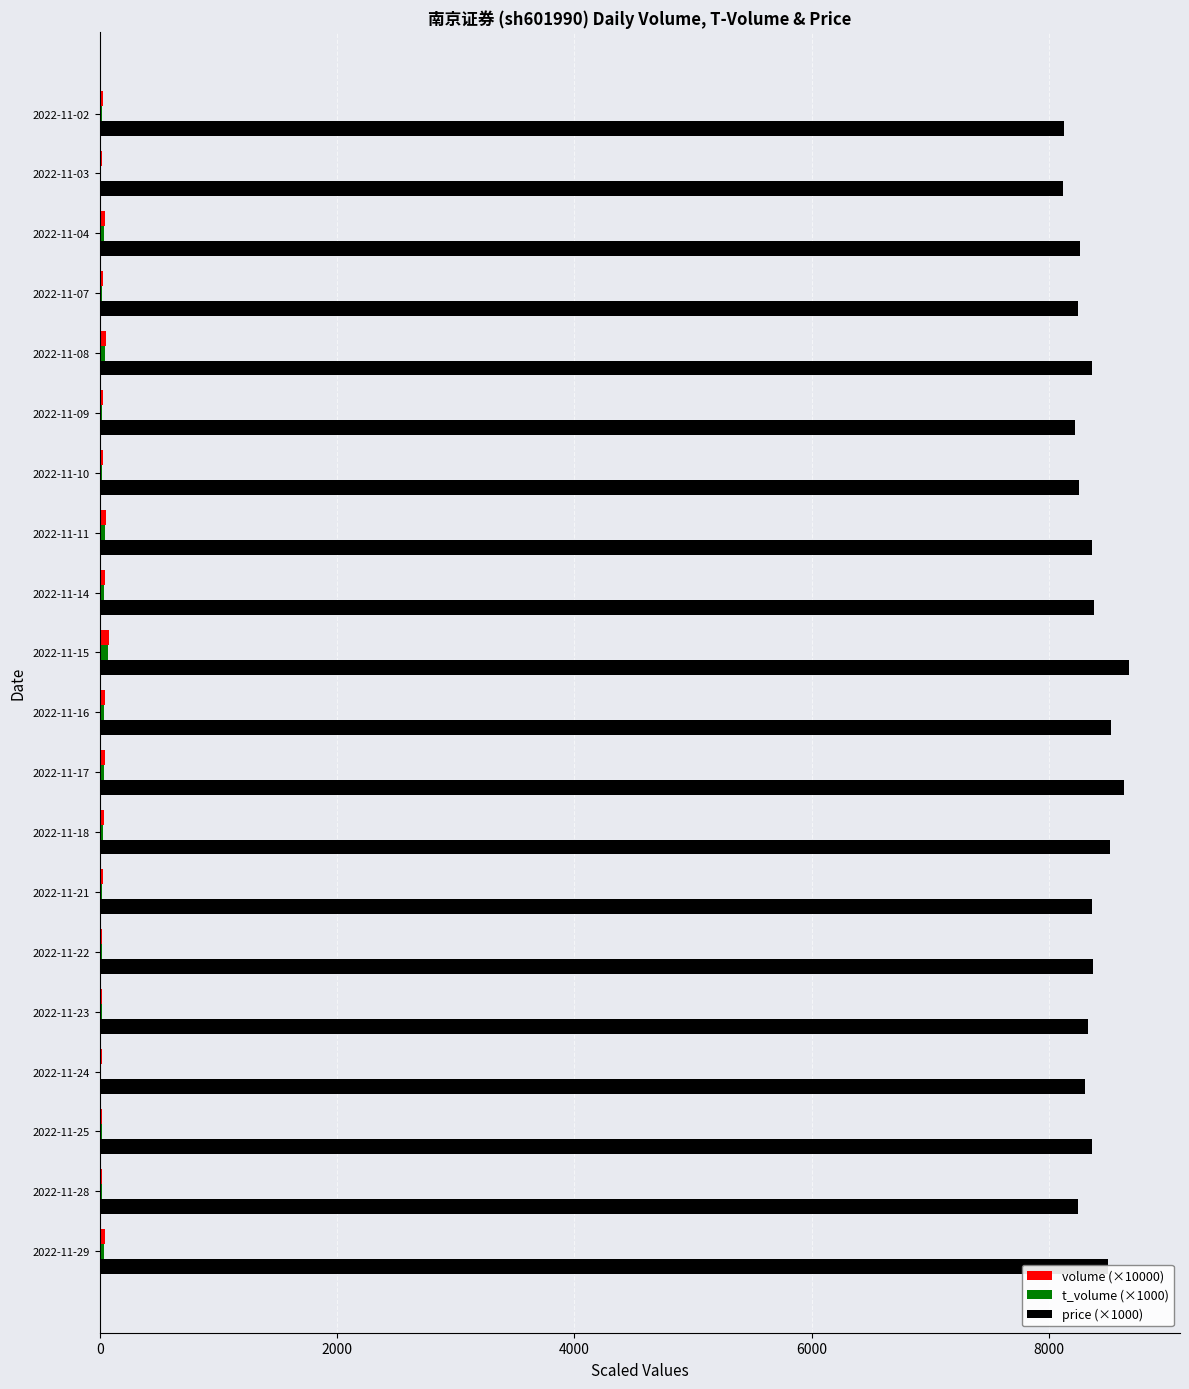

Which series has the largest total across all categories?

price (×1000)